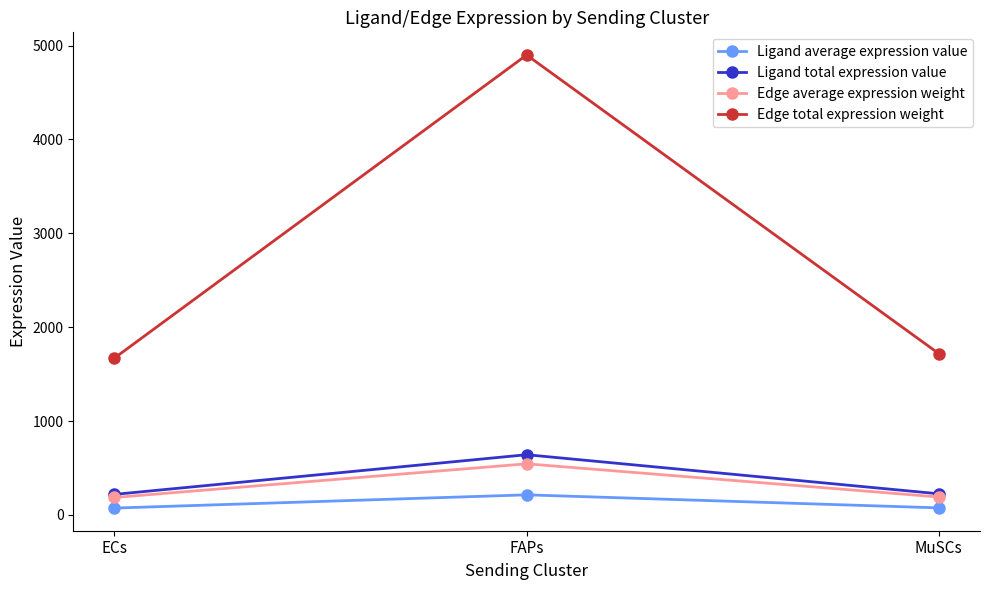

What is the label of the 3rd point from the right?

ECs